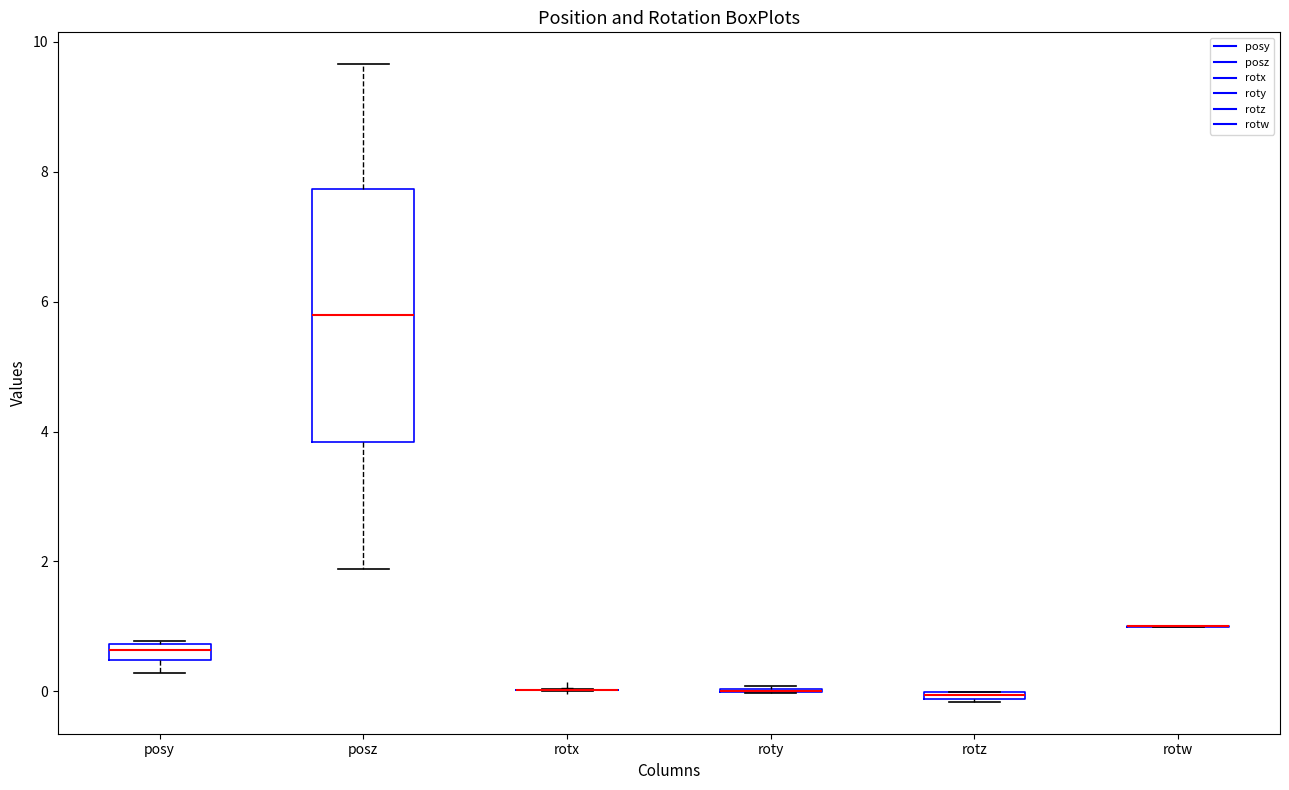

Comparing the boxes themselves (not the whiskers), which one is the tallest?

posz